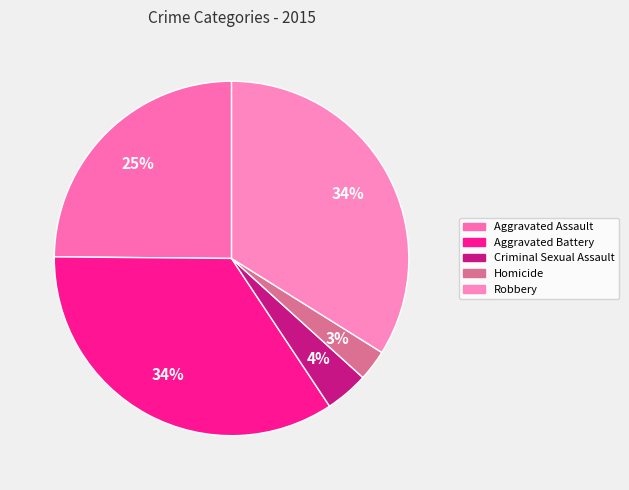

Count the number of slices in the pie.

5